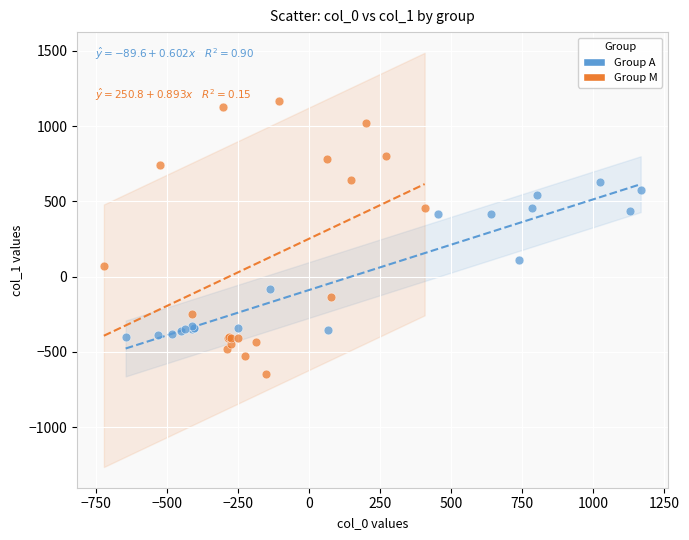

Which series reaches the minimum Y coordinate?

Group M